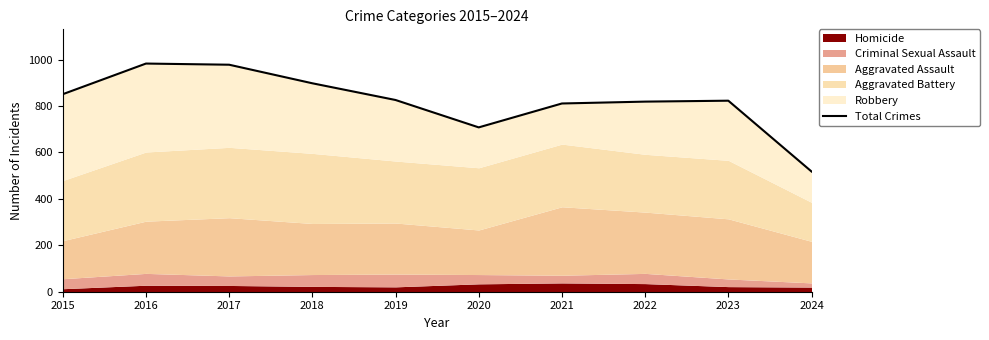

Reading right to left, list all the values displayed in this chart.

518	823	819	811	708	826	898	978	983	851